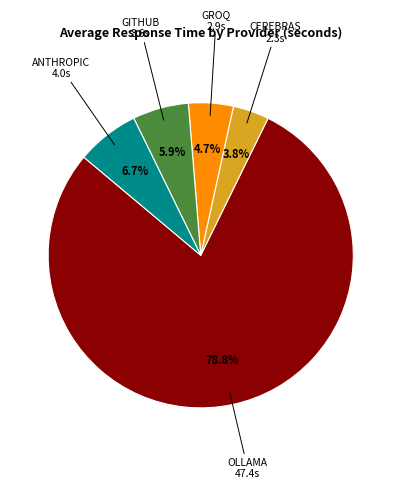

Which slice is the smallest?

CEREBRAS